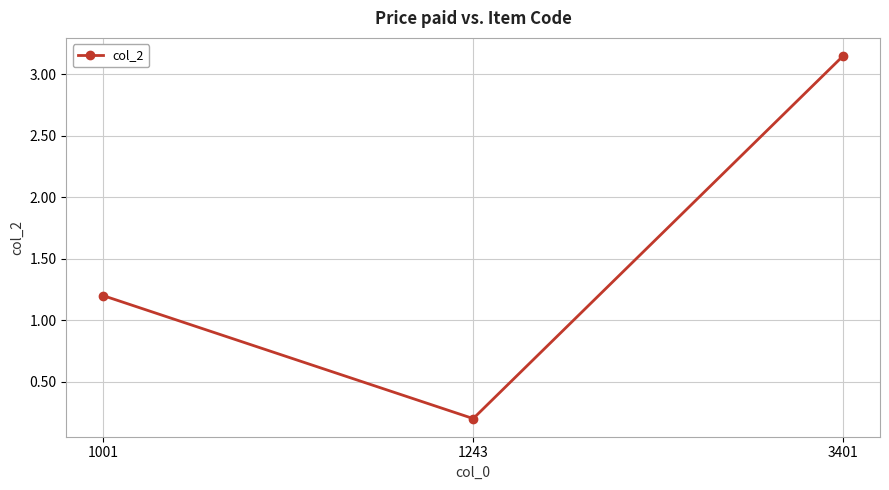

What is the minimum value shown in the chart?

0.2